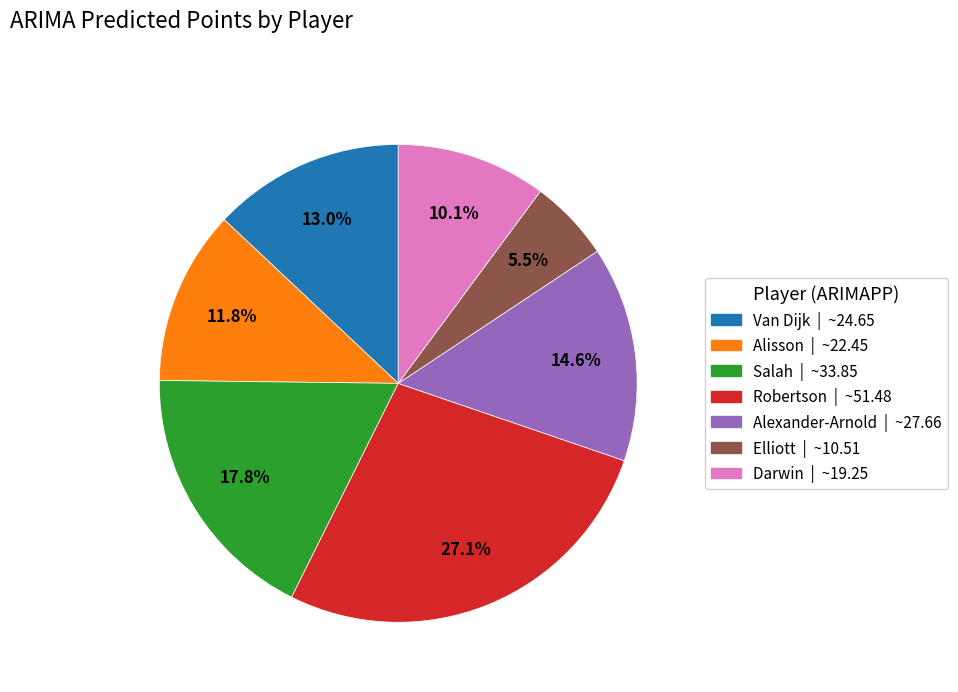

What is the ratio of the value at Elliott to the value at Van Dijk?

0.4